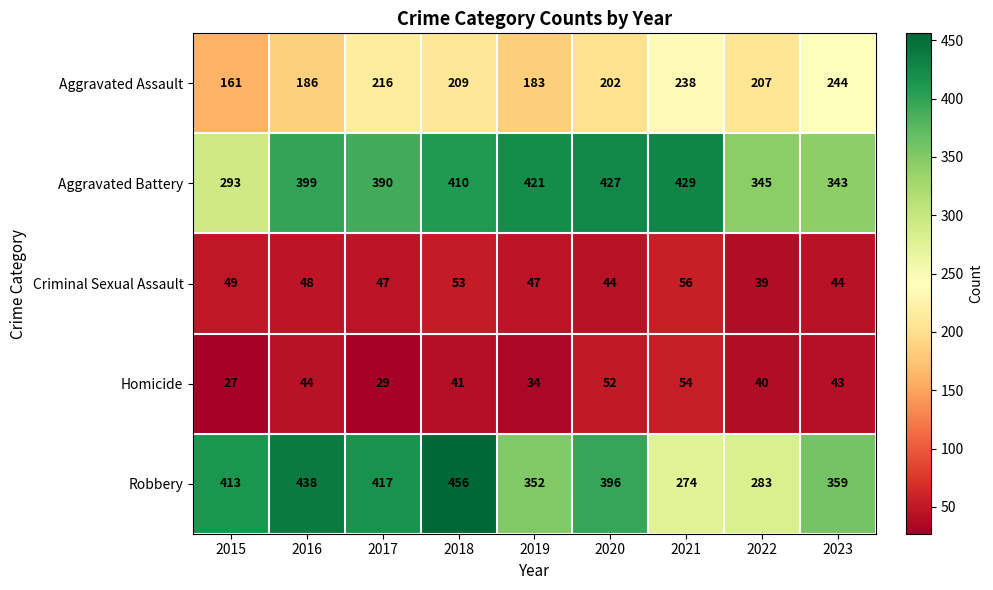

How many distinct data groups are displayed?

5